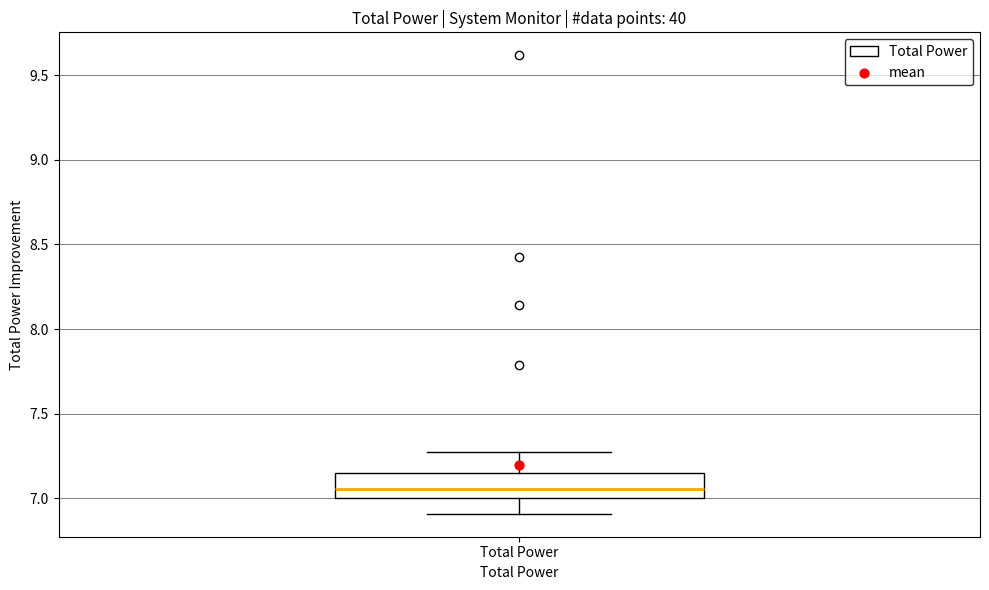

Read this box plot against the y-axis: the position of the median line, the range covered by the box, and the ends of both whiskers. The values are not printed on the chart, so give them approximately, as read against the axis.

median 7.05, box 7.00 to 7.15, whiskers 6.90 to 7.25